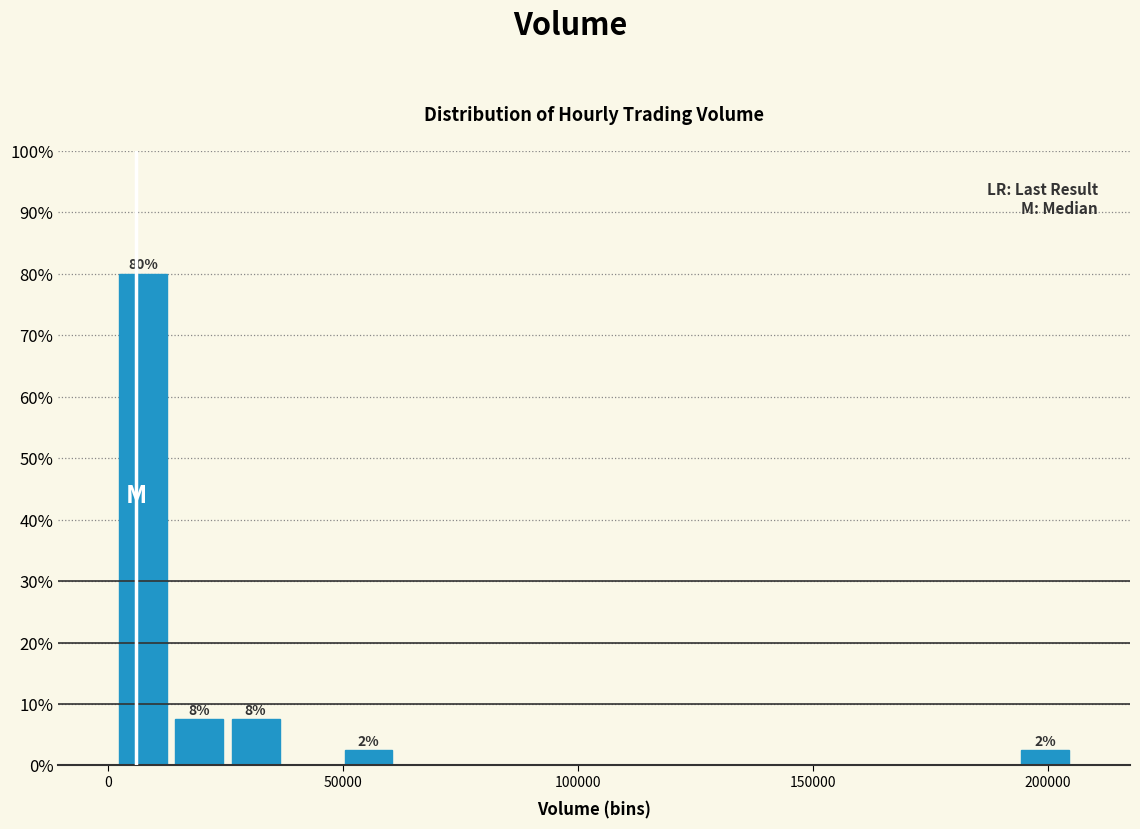

Around what value on the x-axis is the tallest bar? Give the approximate position of its centre, as read against the axis.

5000